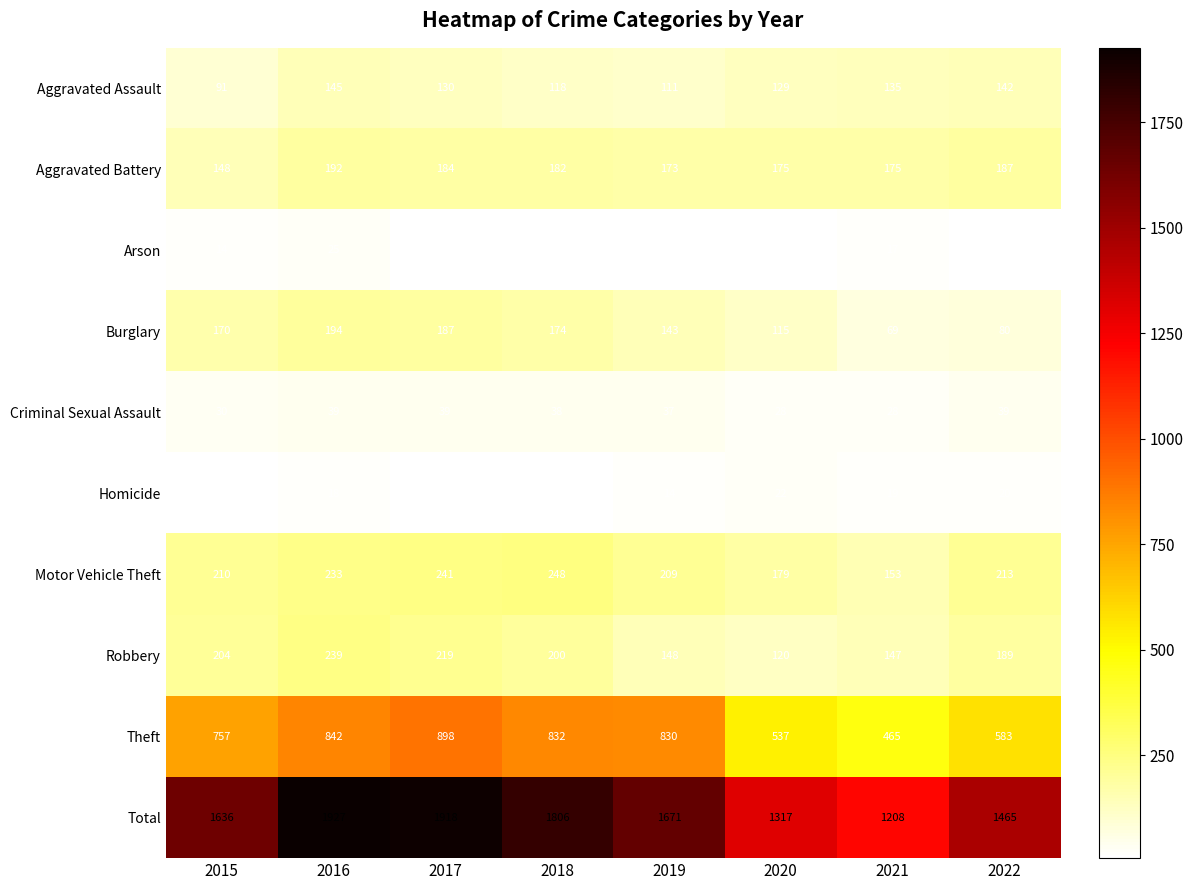

What is the maximum value shown in the chart?

1927